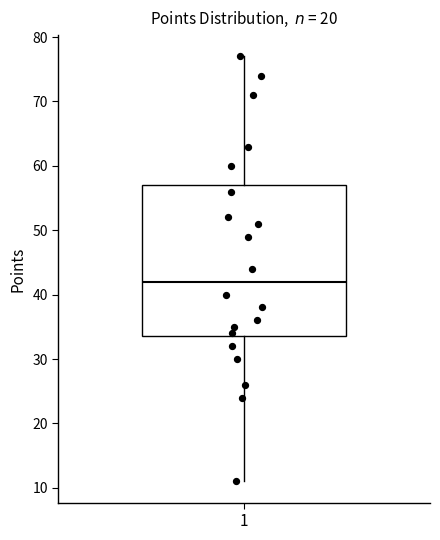

Transcribe this box plot: give where the median line is, the range the box spans, and where the two whiskers end, as read against the y-axis. The values are not printed on the chart, so give them approximately, as read against the axis.

median 42, box 34 to 57, whiskers 11 to 77